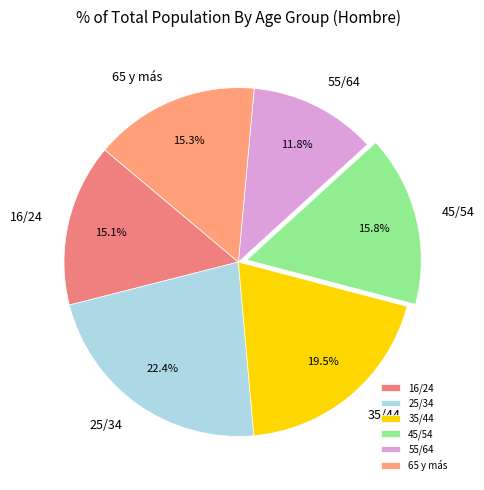

Is there a majority slice in this chart?

No